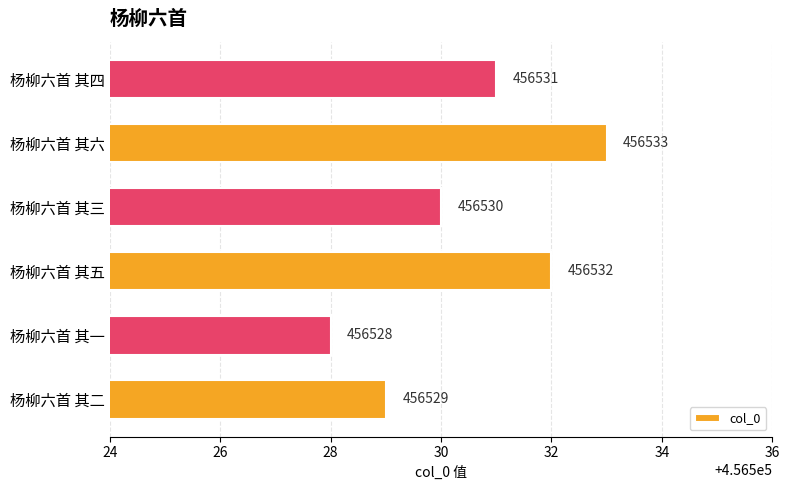

What is the difference between the maximum and second lowest values?

4